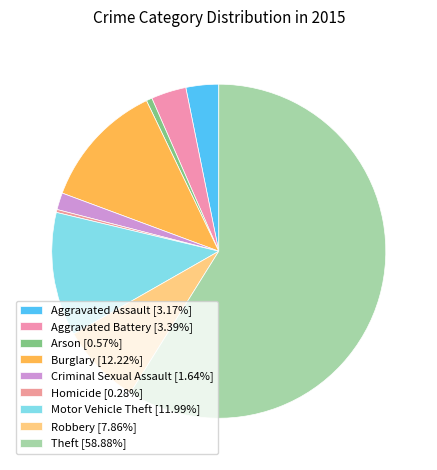

How many segments does this pie chart have?

9